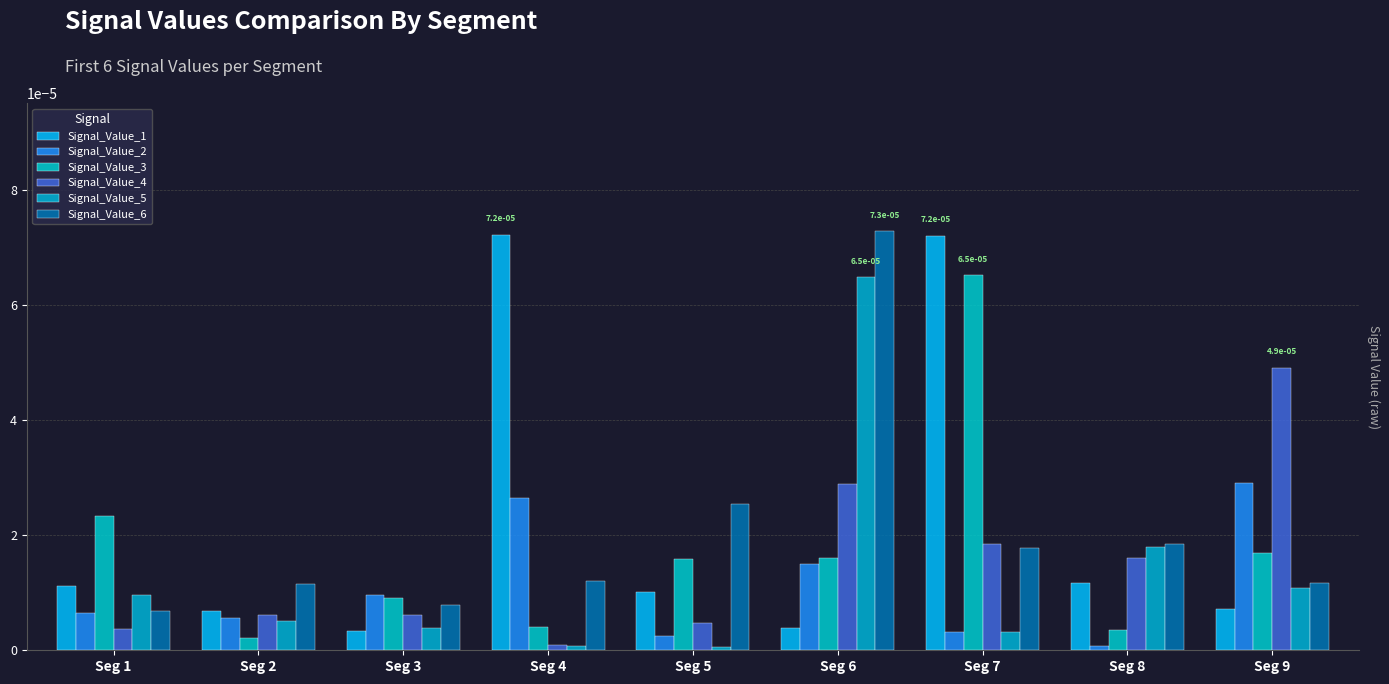

The value of Signal_Value_5 at Seg 5 is 0.0. True or false?

True